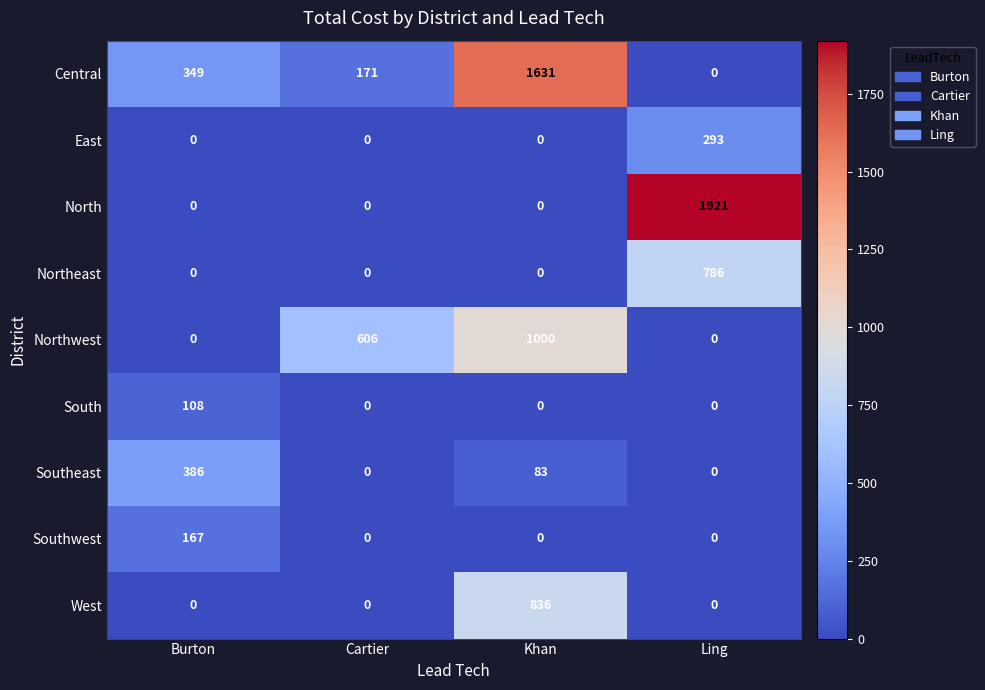

What is the difference between the second highest and minimum values in the Central series?

349